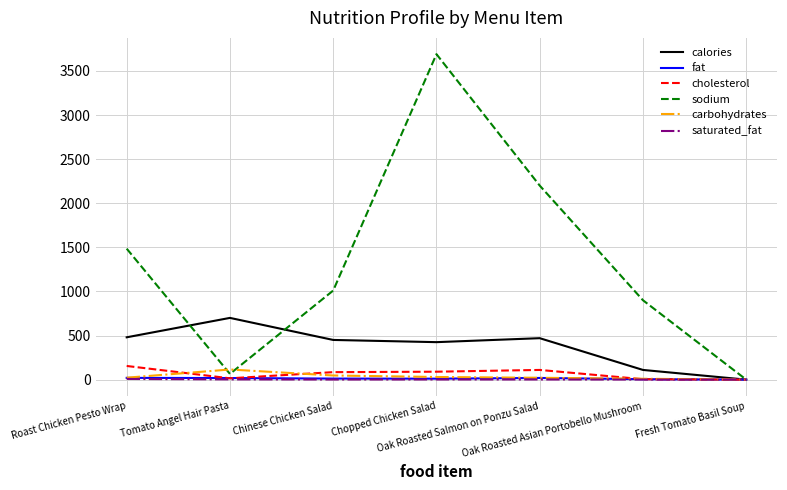

What is the maximum value shown in the chart?

3690.0